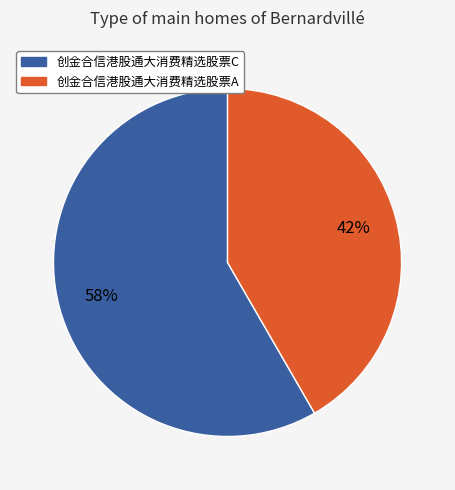

To the nearest percent, what percentage of the pie is 创金合信港股通大消费精选股票A?

42%